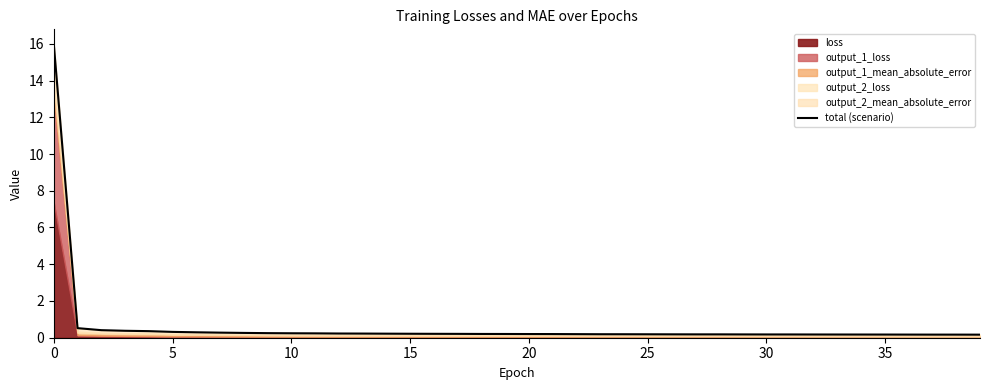

What is the sum of the values at 15 and 30?

0.5